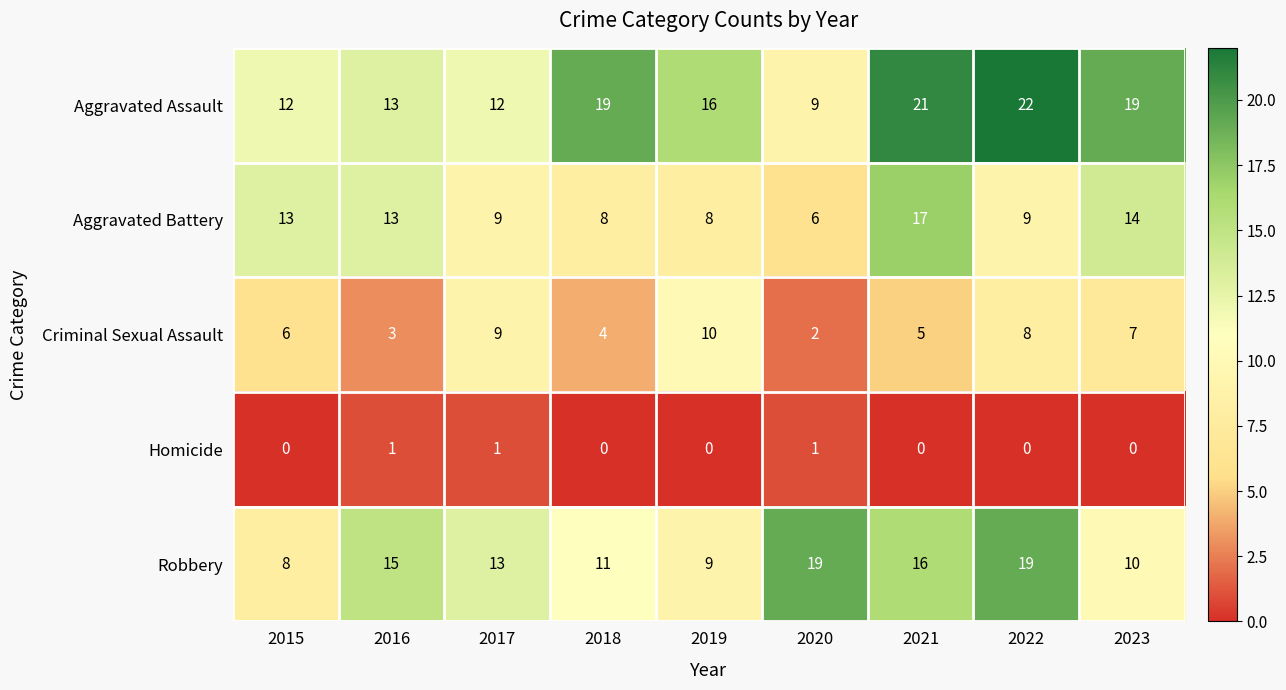

Read the Criminal Sexual Assault value at 2021.

5